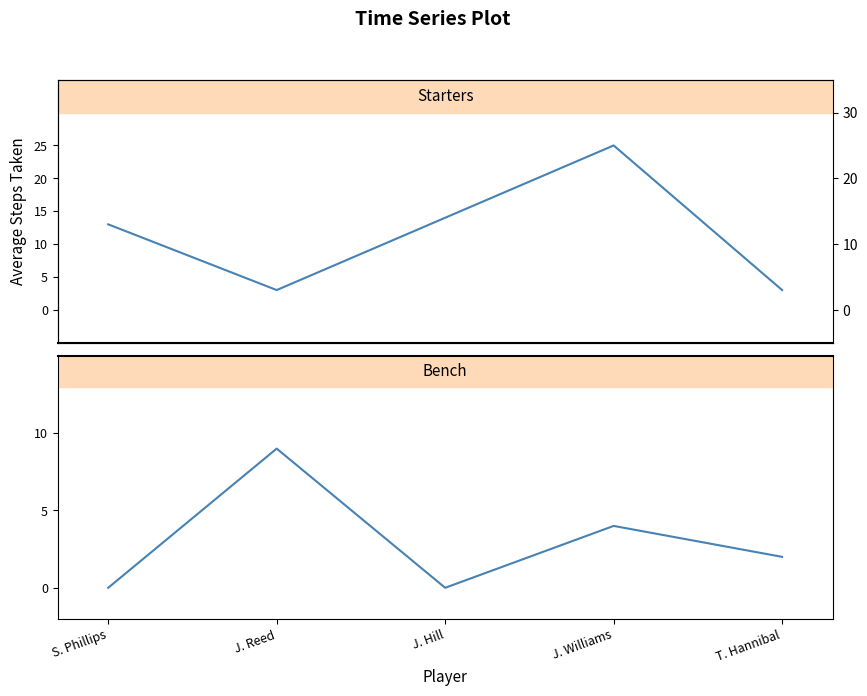

Is it true that the value at T. Hannibal is 1?

False